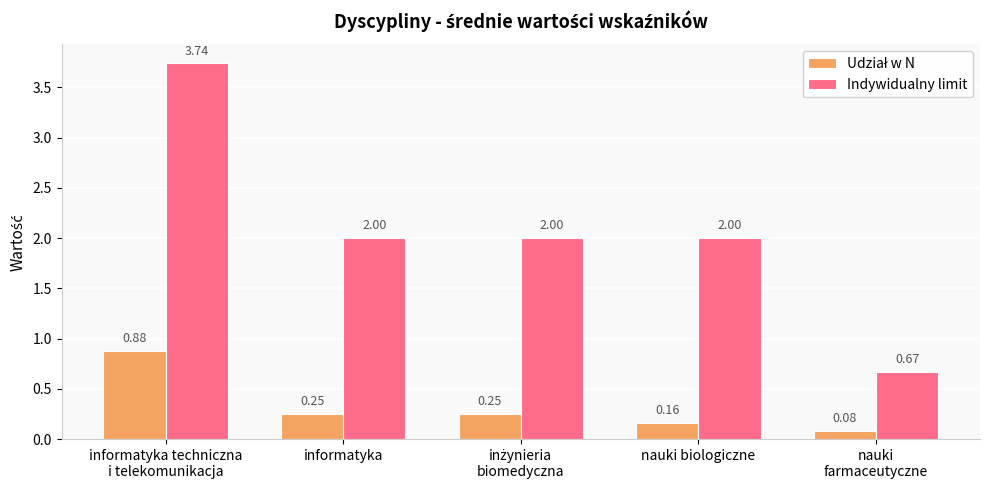

Which series has the widest spread of values?

Indywidualny limit